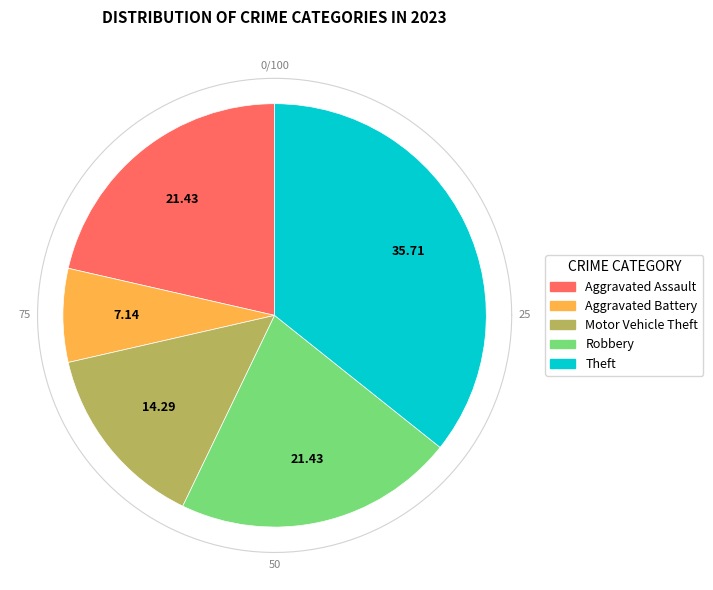

What is the largest slice in the pie chart?

Theft